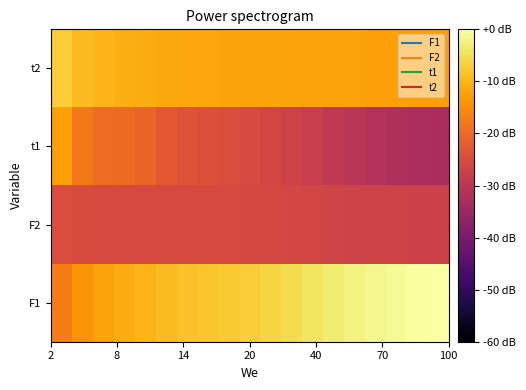

Which series has the largest range (max minus min)?

t1